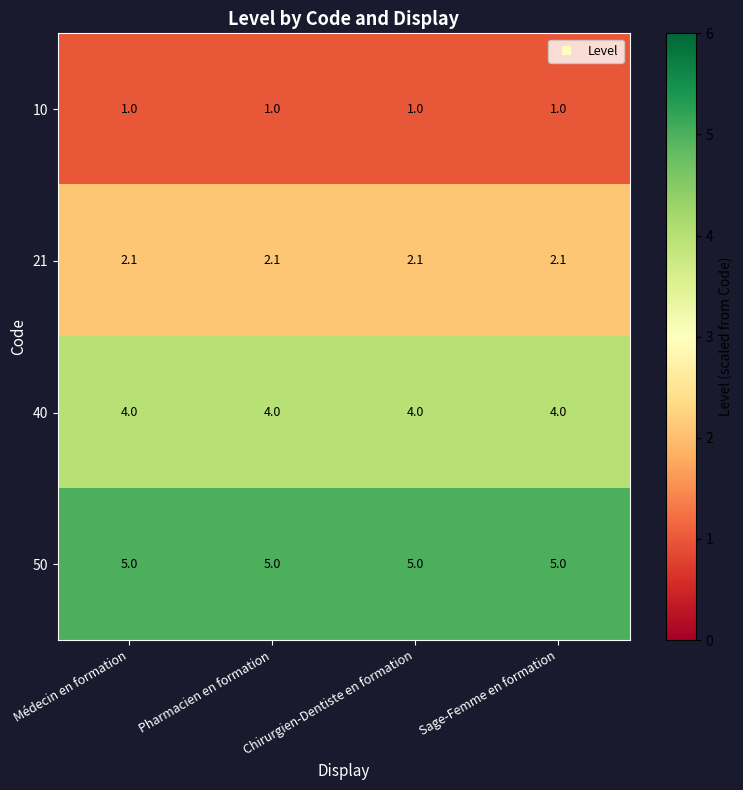

The 21 series shows 2.1 at Sage-Femme en formation. True or false?

True